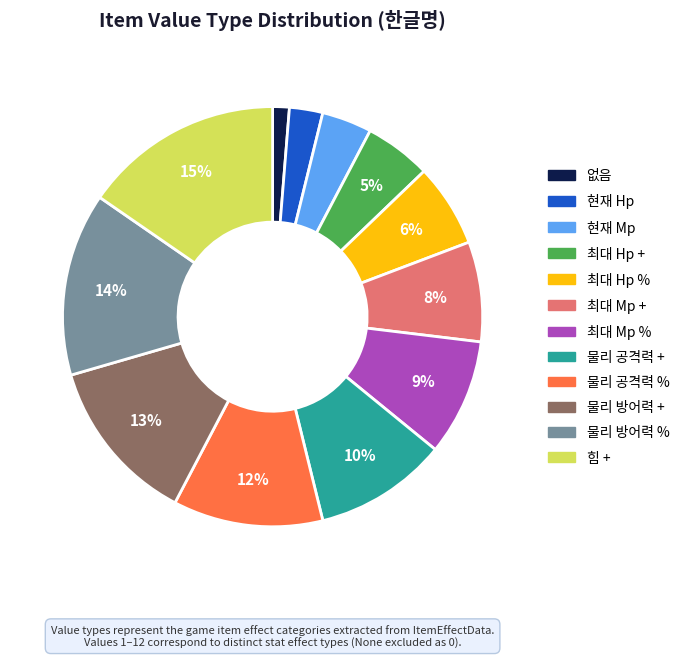

Is the sum of 물리 방어력 % and 최대 Hp % greater than half?

No